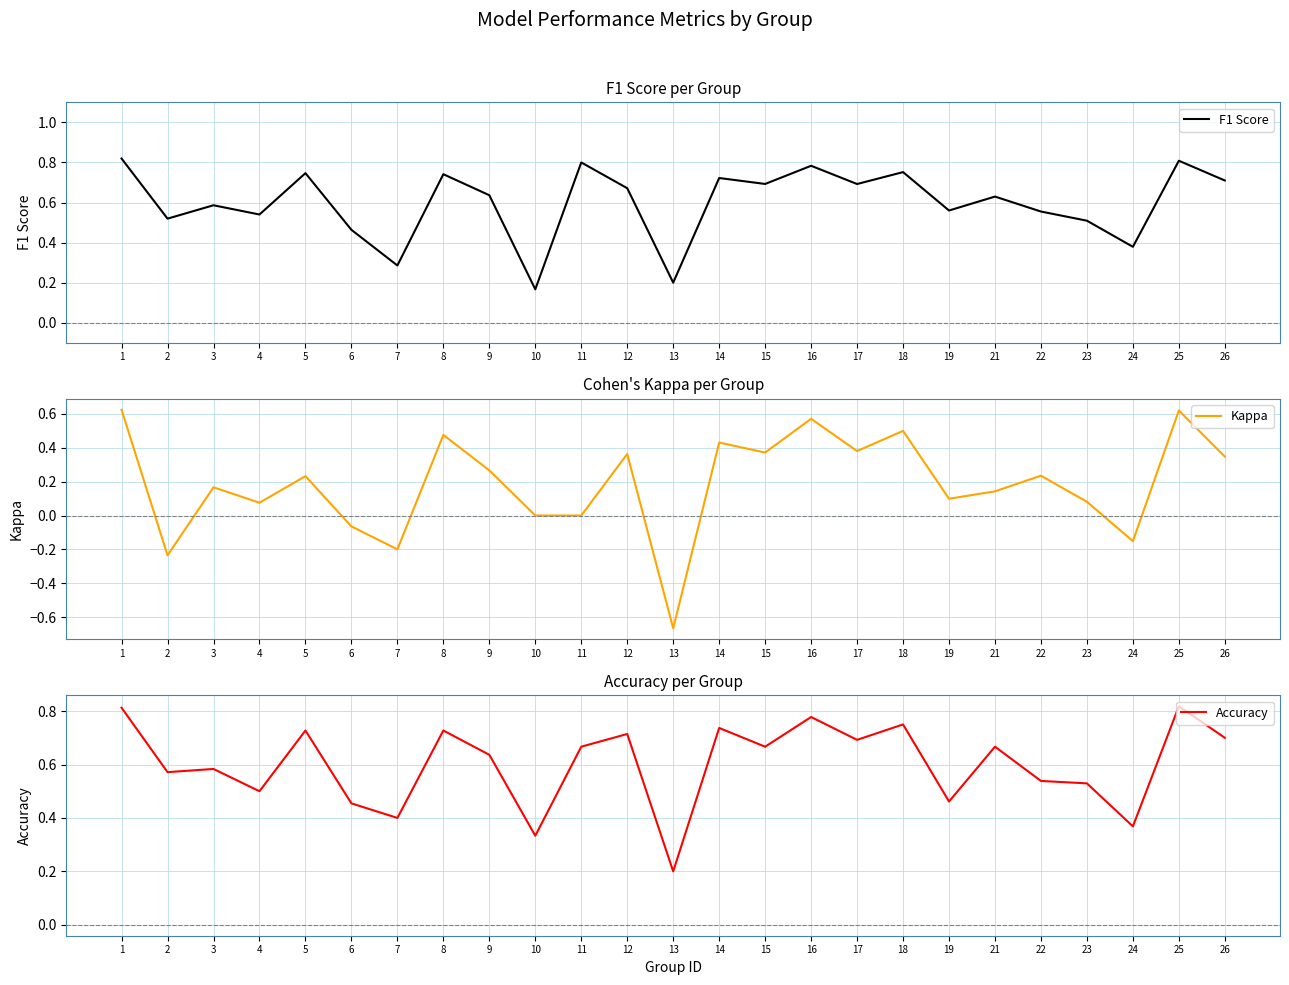

Rank the series at 24 from lowest to highest value.

Kappa, Accuracy, F1 Score